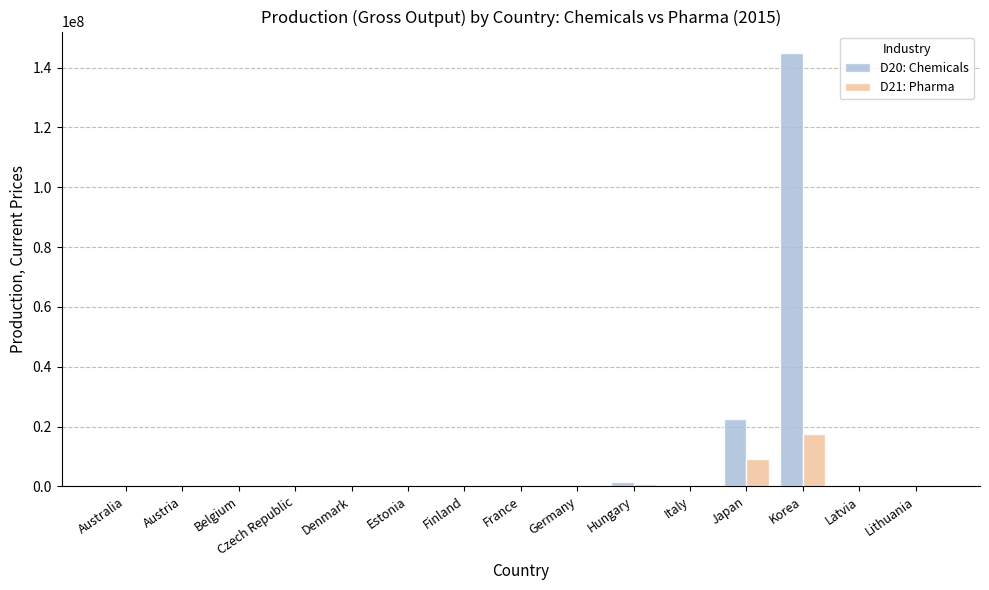

Is it true that D20: Chemicals equals 137727.0 at Germany?

True